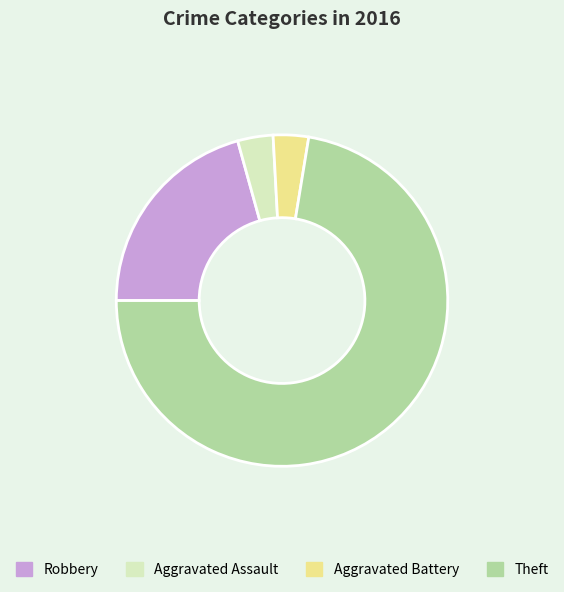

Which category has the biggest portion of the pie?

Theft